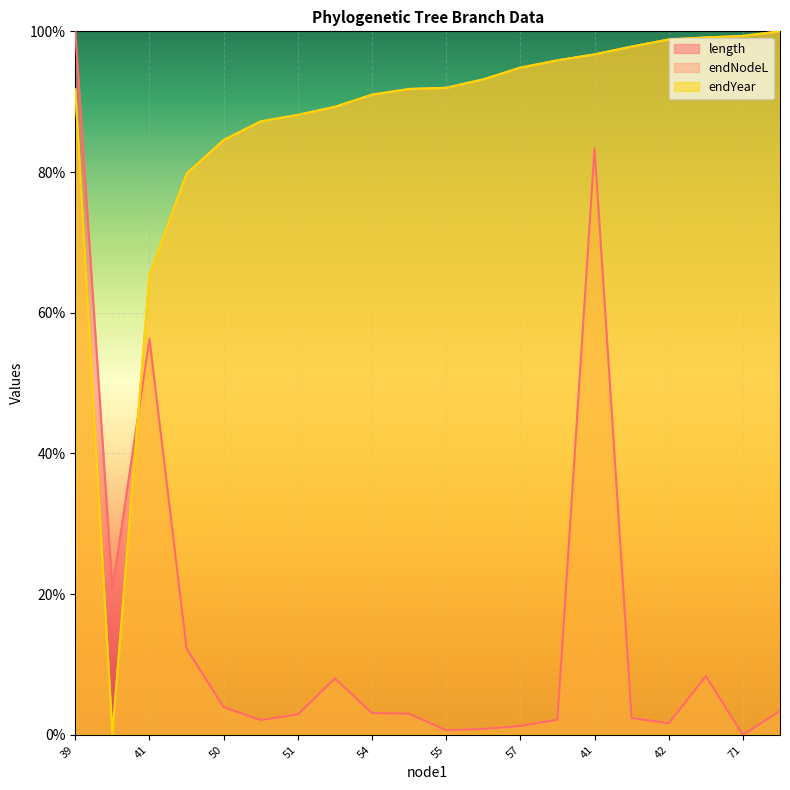

How many data points does each series have?

20